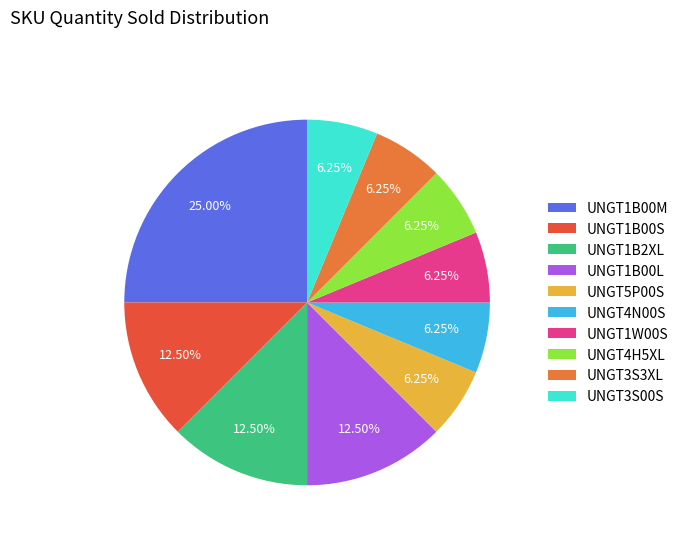

Approximately how many times larger is the value at UNGT1B00S compared to UNGT4H5XL?

2.0